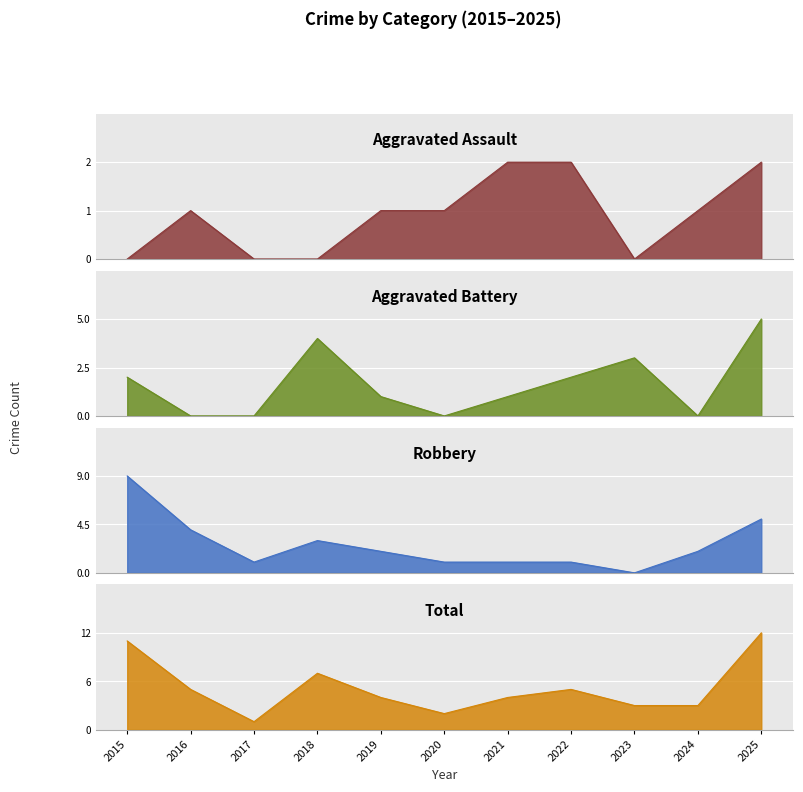

At how many categories does at least one series exceed 6?

3